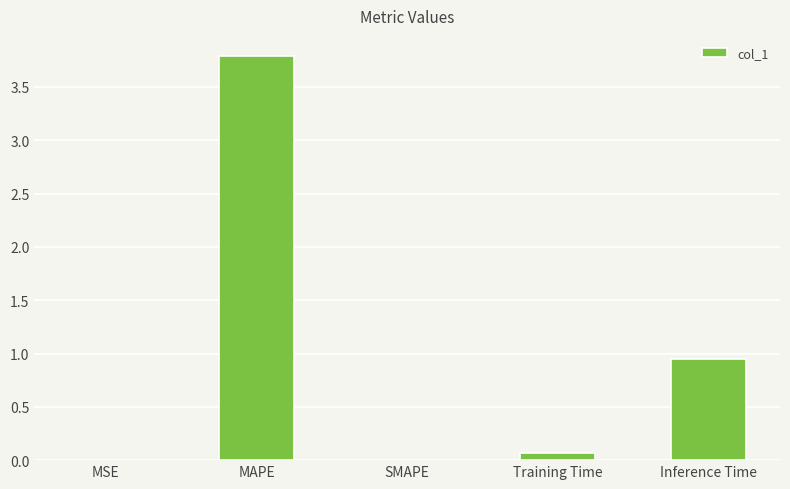

What is the sum of the values at SMAPE and Training Time?

0.1